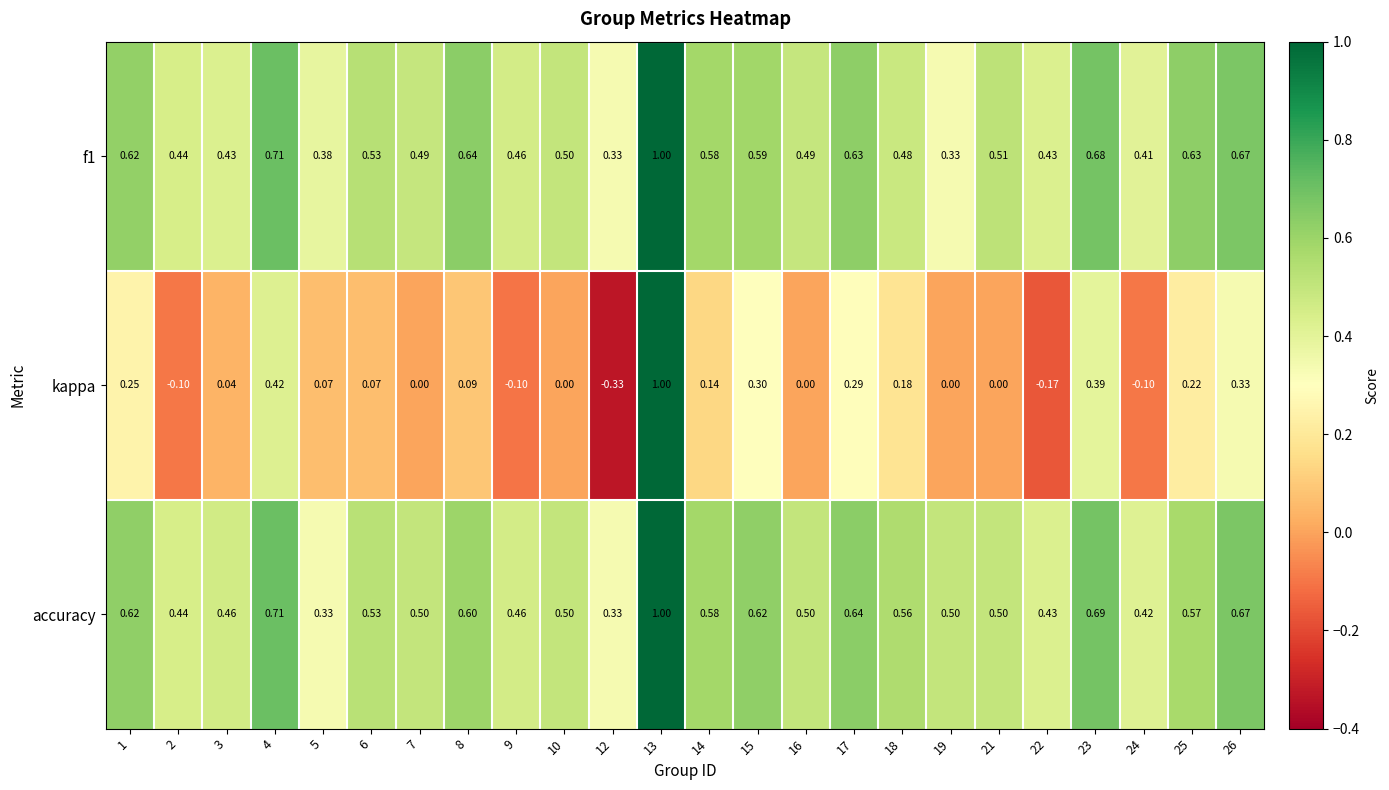

At 18, list the series in order from smallest to largest.

kappa, f1, accuracy